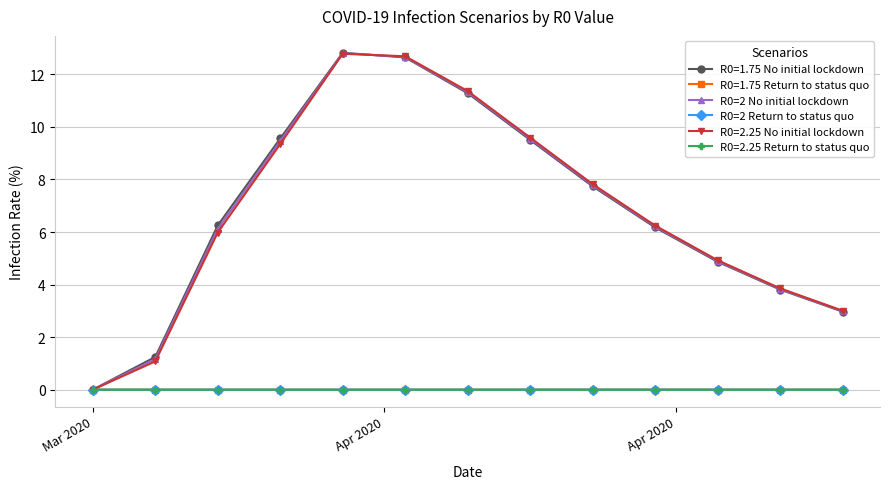

True or false: R0=1.75 No initial lockdown has more than 2 points higher than both neighbors.

False